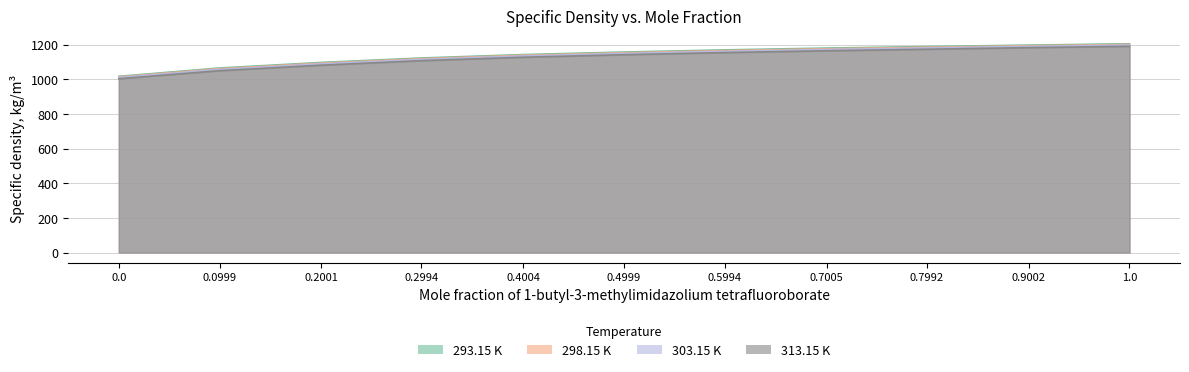

Which series has the largest range (max minus min)?

293.15 K